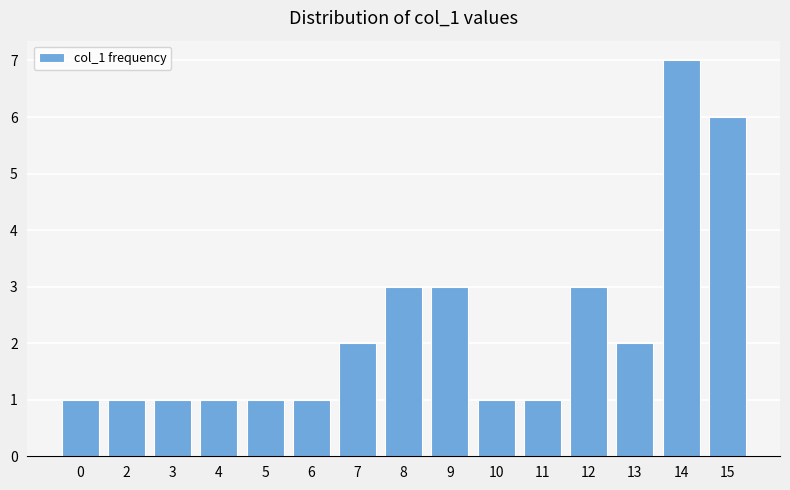

Does the chart contain any negative values?

No